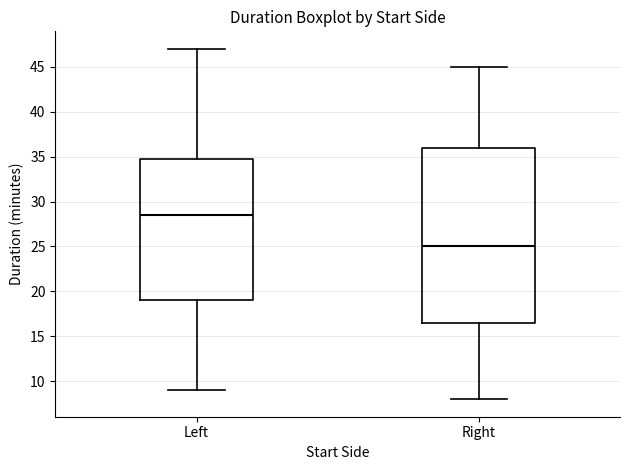

Reading left to right, read every box against the y-axis: the position of its median line, the range the box covers, and the ends of its whiskers. The values are not printed on the chart, so give them approximately, as read against the axis.

Left: median 28.5, box 19.0 to 35.0, whiskers 9.0 to 47.0
Right: median 25.0, box 16.5 to 36.0, whiskers 8.0 to 45.0